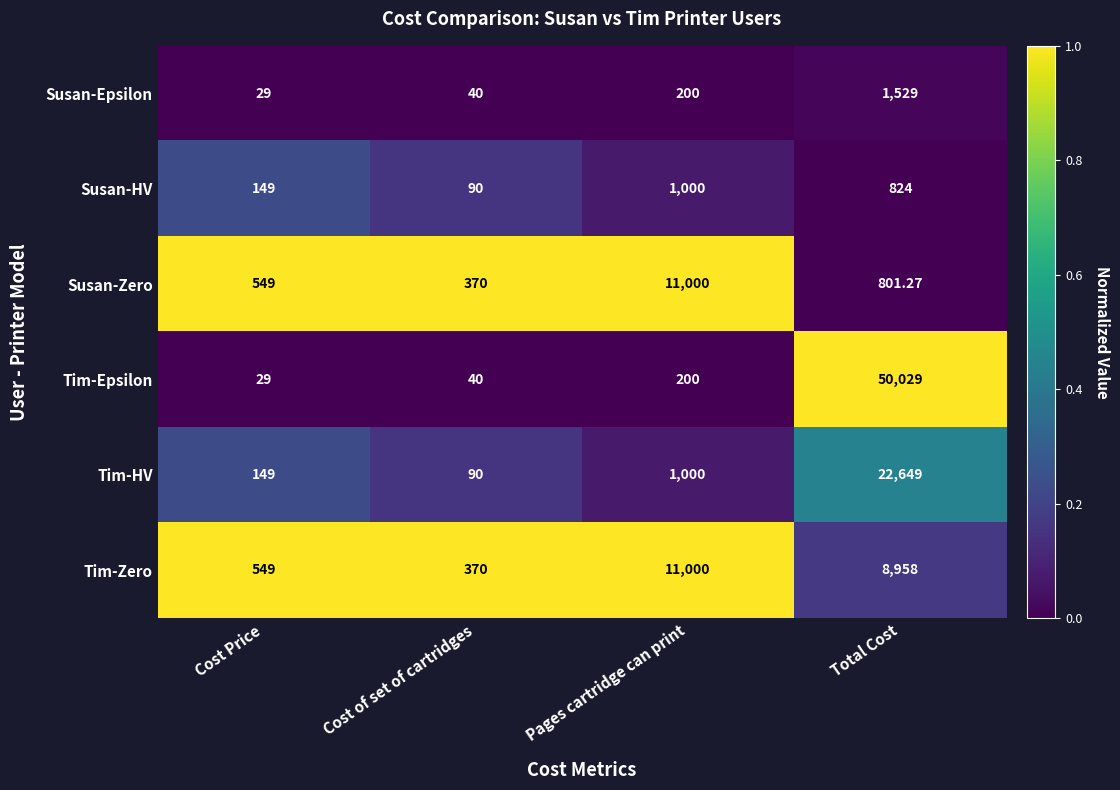

Which series has the largest total across all categories?

Tim-Epsilon